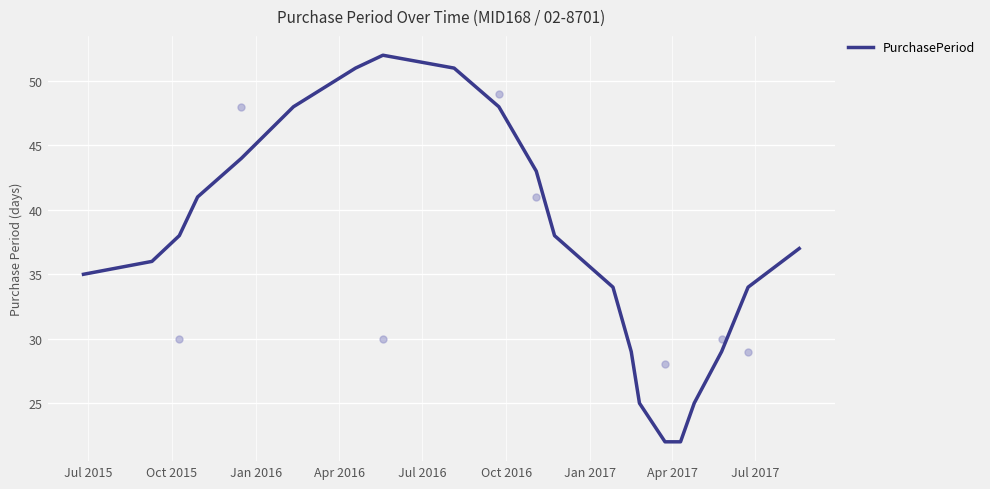

What is the highest value of the PurchasePeriod series?

52